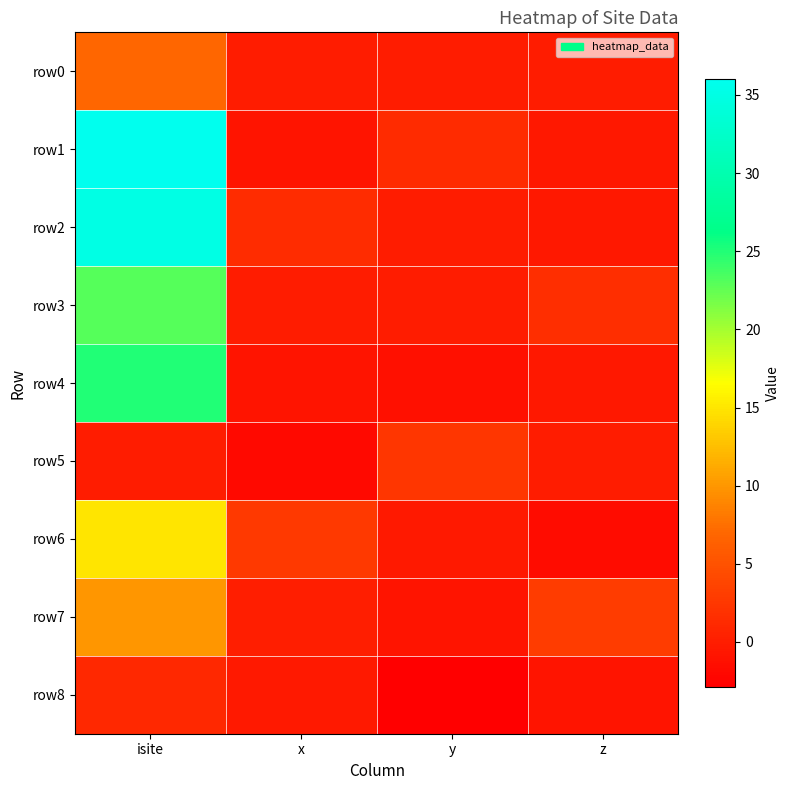

Reading left to right, transcribe all the data shown in this chart.

row0: isite=7.0	x=0.0	y=0.0	z=0.0
row1: isite=36.0	x=-0.8	y=1.3	z=-0.6
row2: isite=35.0	x=1.5	y=0.0	z=-0.6
row3: isite=23.0	x=-0.0	y=0.0	z=1.6
row4: isite=25.0	x=-0.7	y=-1.3	z=-0.5
row5: isite=0.0	x=-1.9	y=2.4	z=-0.1
row6: isite=15.0	x=2.7	y=-0.3	z=-1.6
row7: isite=10.0	x=0.2	y=-0.8	z=3.0
row8: isite=1.0	x=-0.4	y=-2.9	z=-0.8